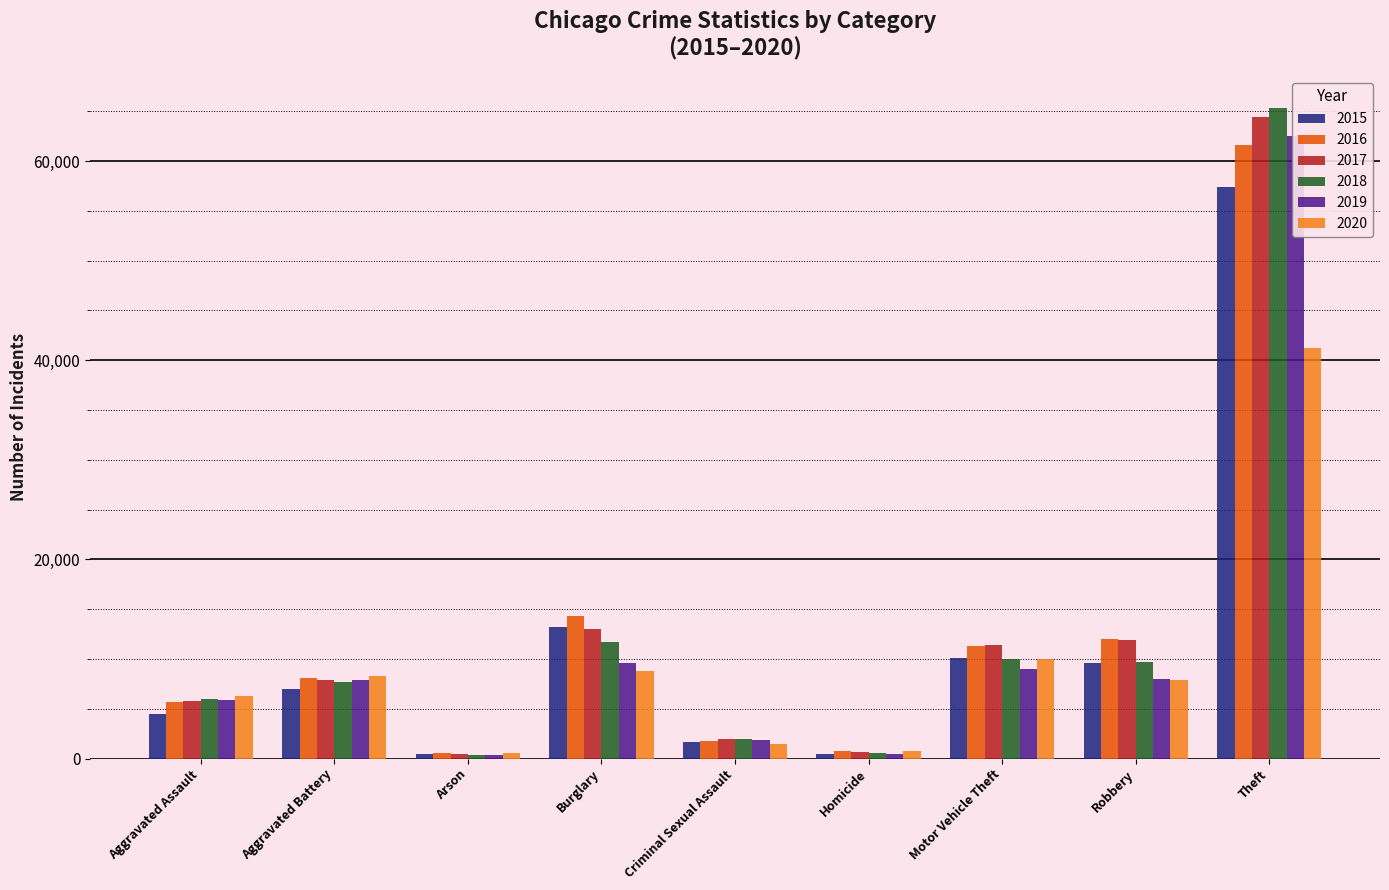

The 2019 series shows 5840 at Aggravated Assault. True or false?

True